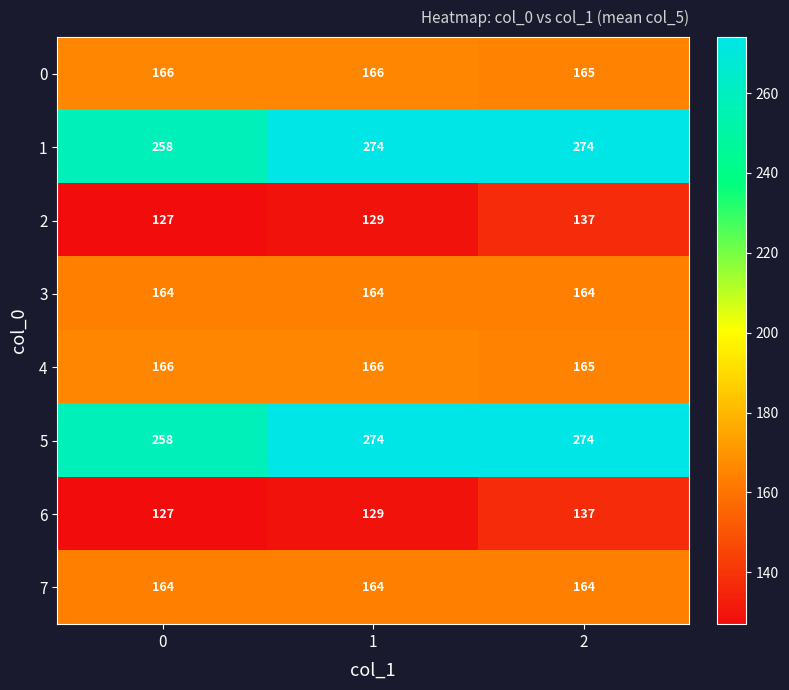

What is the maximum value shown in the chart?

274